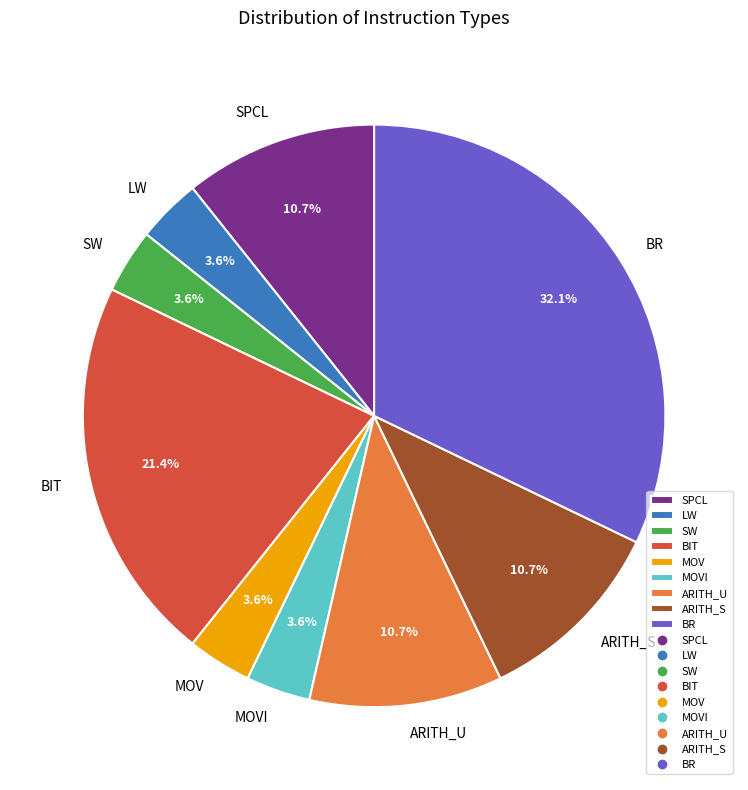

Count the number of slices in the pie.

9